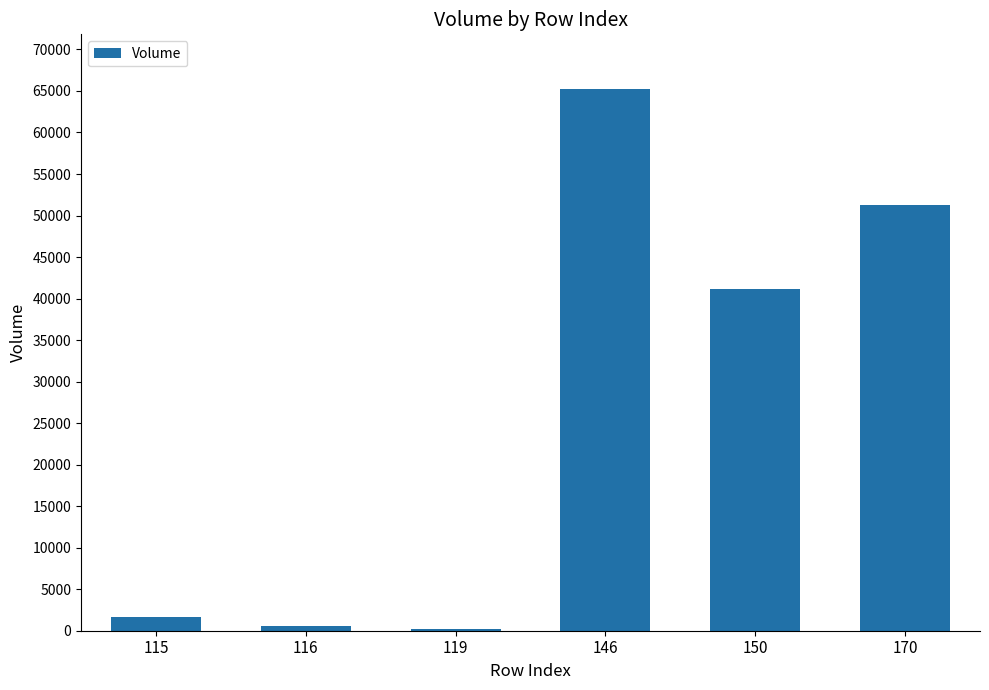

What is the sum of all values?

160105